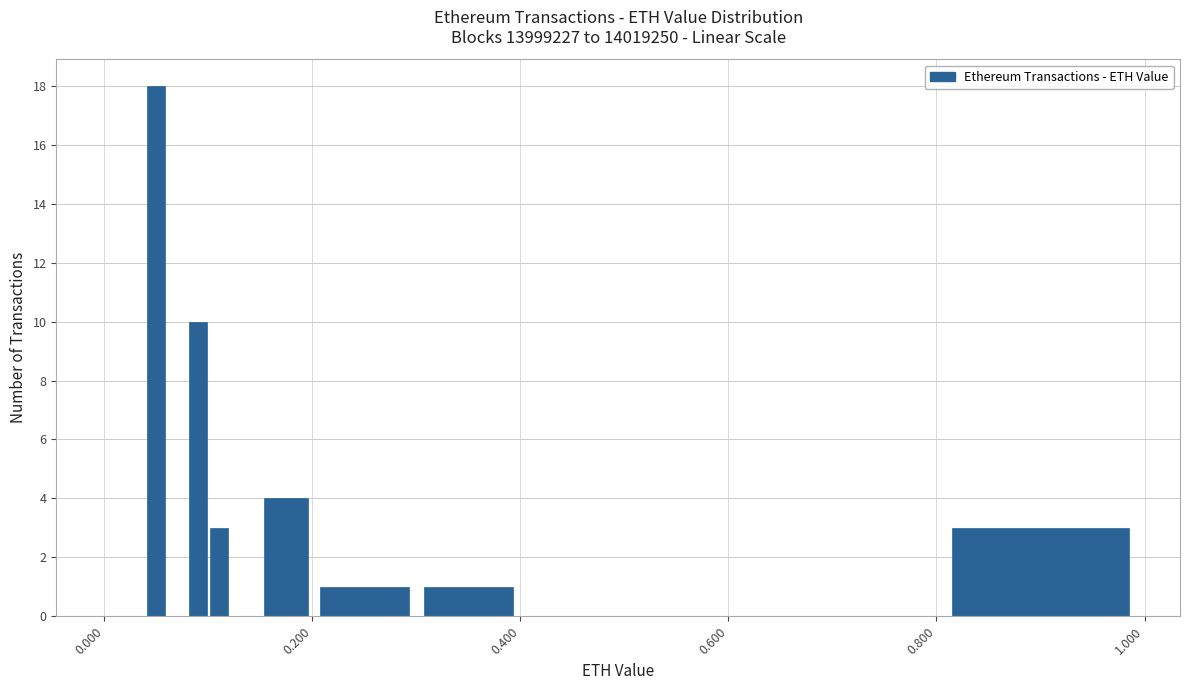

Around what value on the x-axis is the tallest bar? Give the approximate position of its centre, as read against the axis.

0.06